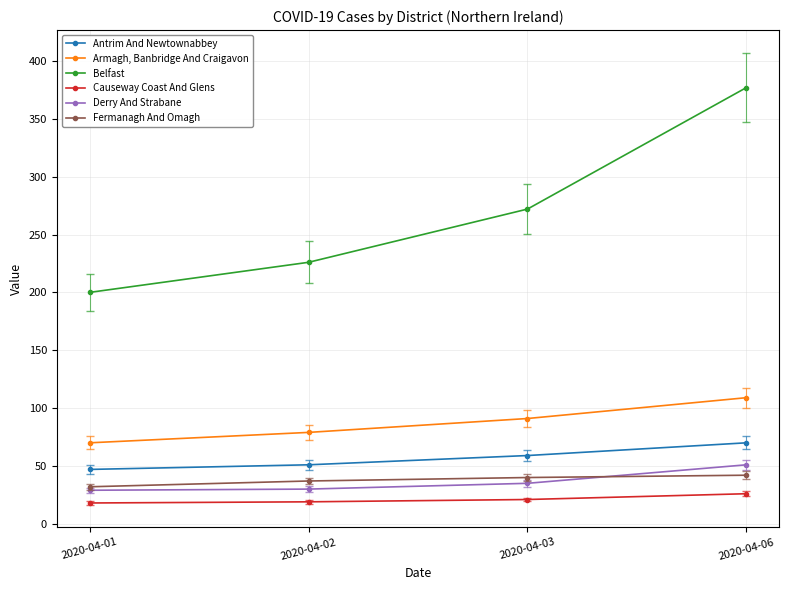

List the series in order of their peak value, lowest first.

Causeway Coast And Glens, Fermanagh And Omagh, Derry And Strabane, Antrim And Newtownabbey, Armagh, Banbridge And Craigavon, Belfast